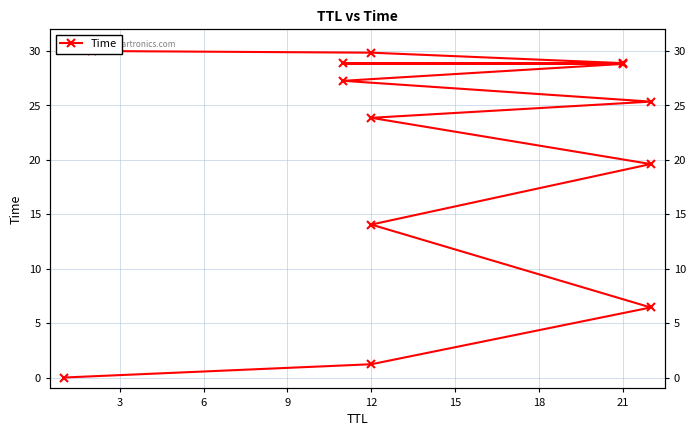

Reading left to right, extract all data points from this chart.

0.0	1.2	6.4	14.1	19.6	23.9	25.3	27.3	28.8	28.9	28.9	29.8	30.0